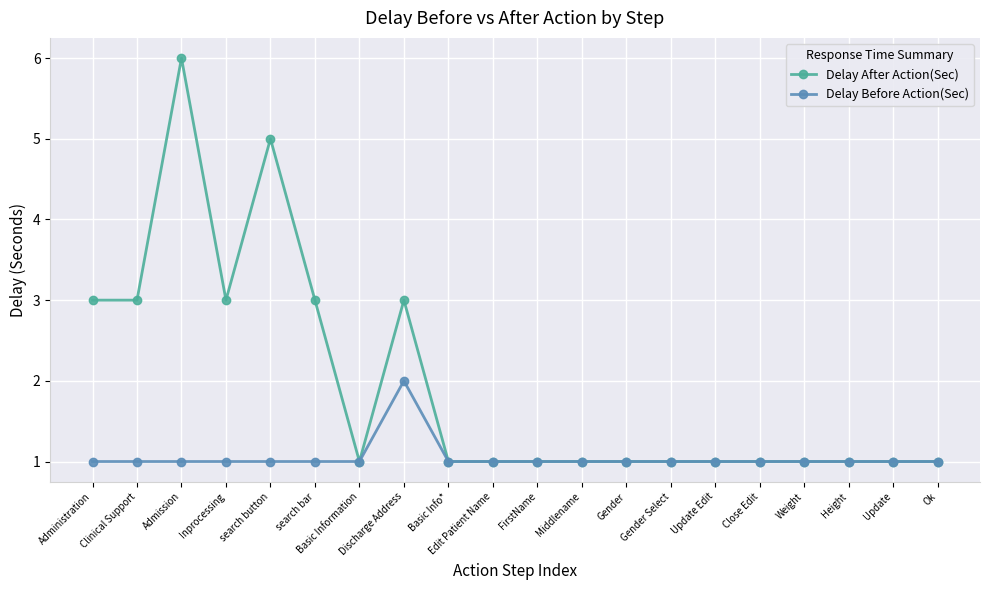

Rank the series by their average value, from lowest to highest.

Delay Before Action(Sec), Delay After Action(Sec)